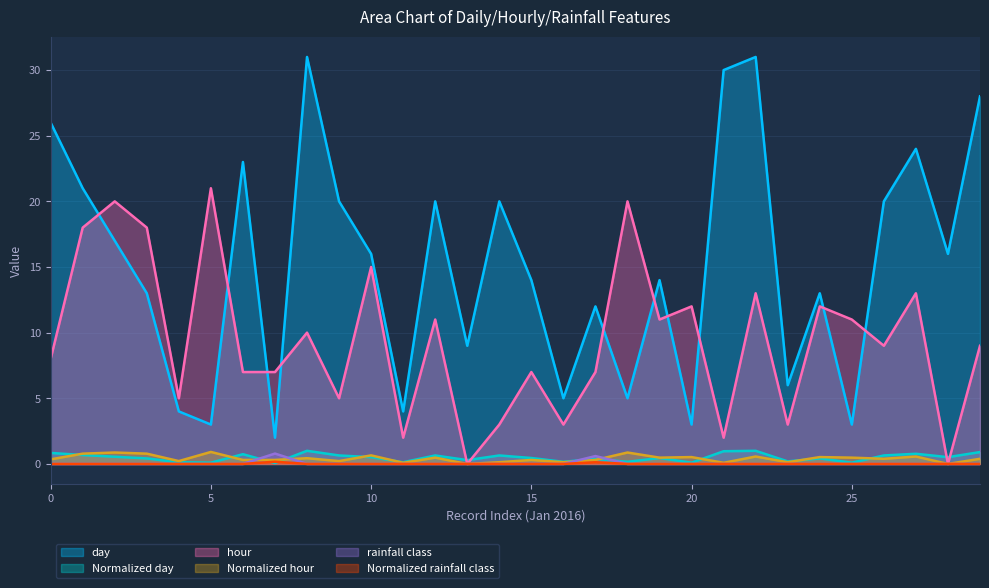

Which series has the largest total across all categories?

day